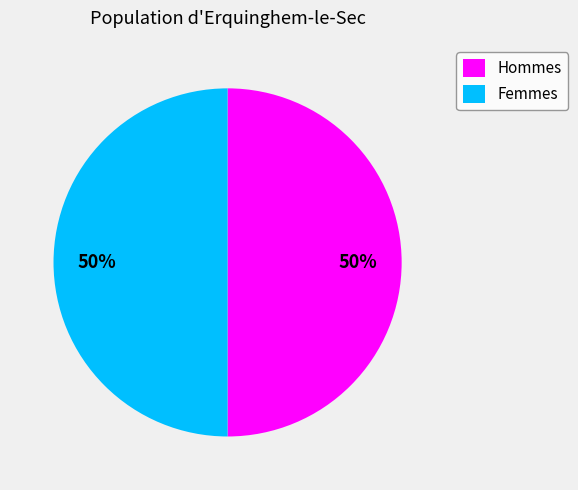

To the nearest percent, what is the difference between the largest and smallest slice percentages?

0%